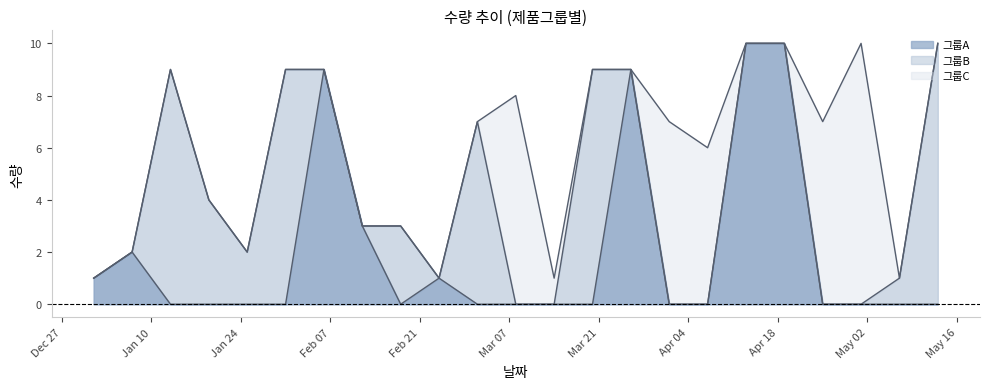

Rank the series at 2017-02-06 from highest to lowest value.

그룹A, 그룹B, 그룹C